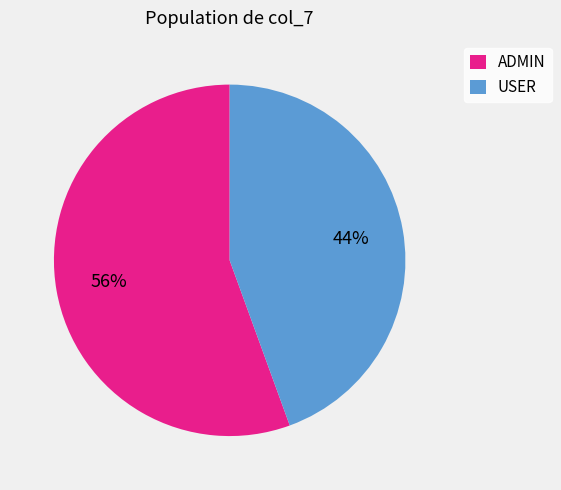

Count the number of slices in the pie.

2